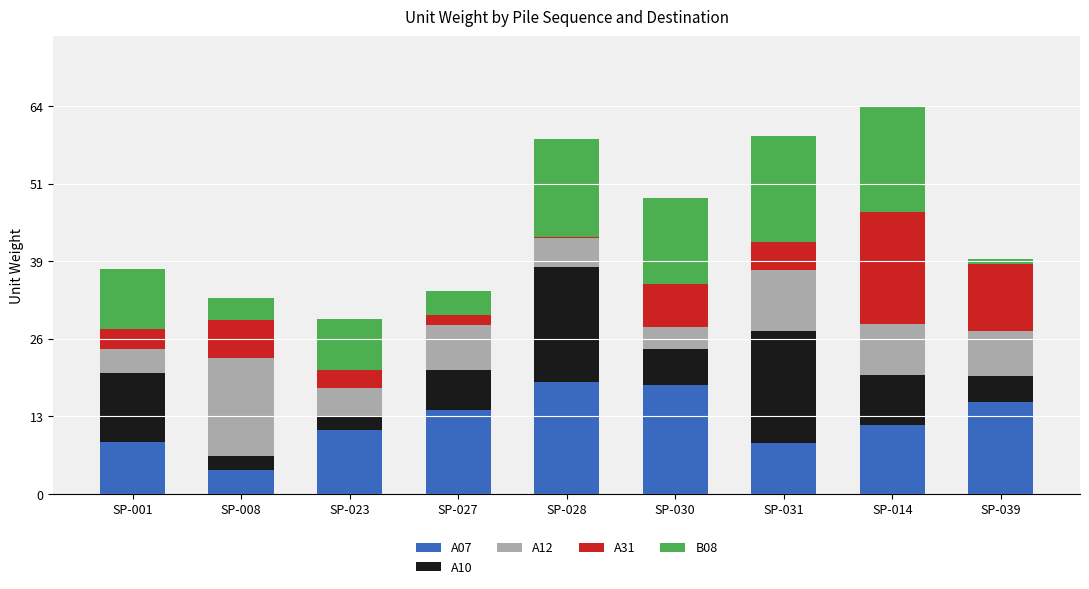

What is the maximum value for A07?

18.5